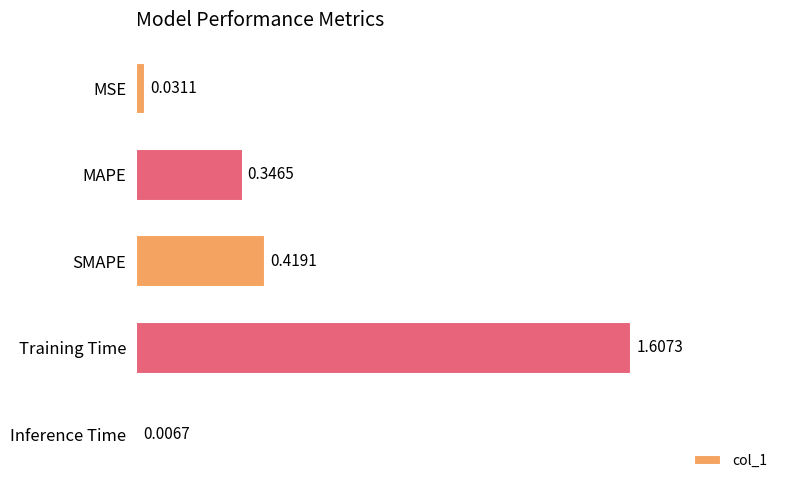

List the labels in order of value, smallest first.

Inference Time, MSE, MAPE, SMAPE, Training Time